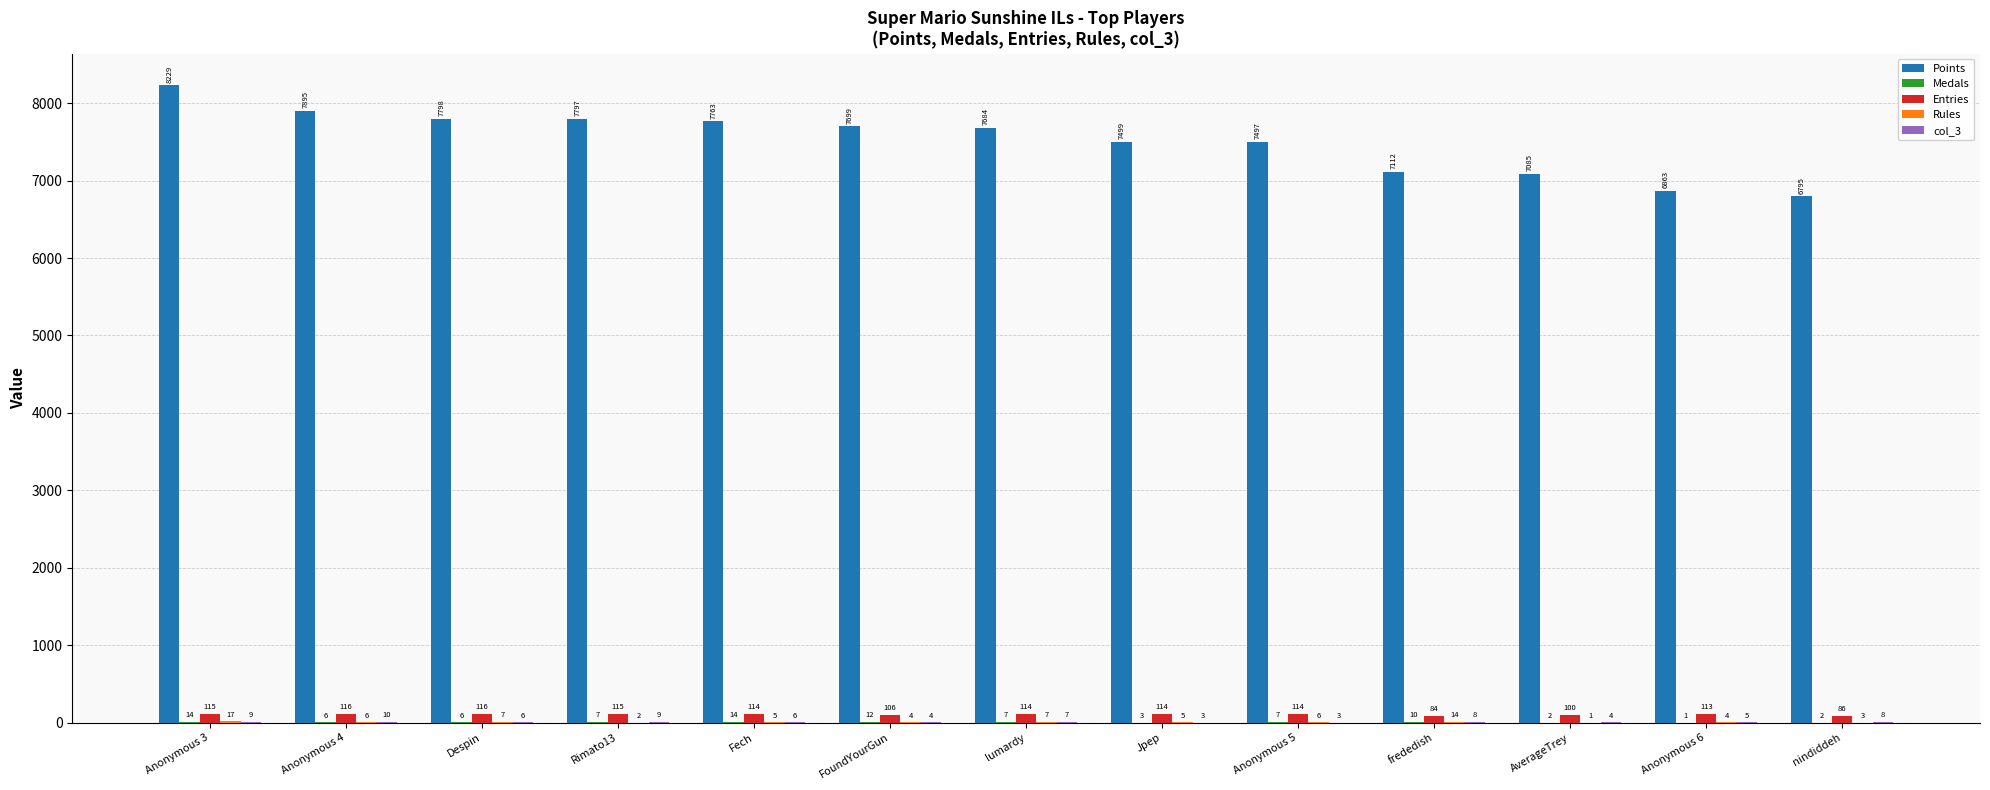

What is the sum of all Entries values?

1407